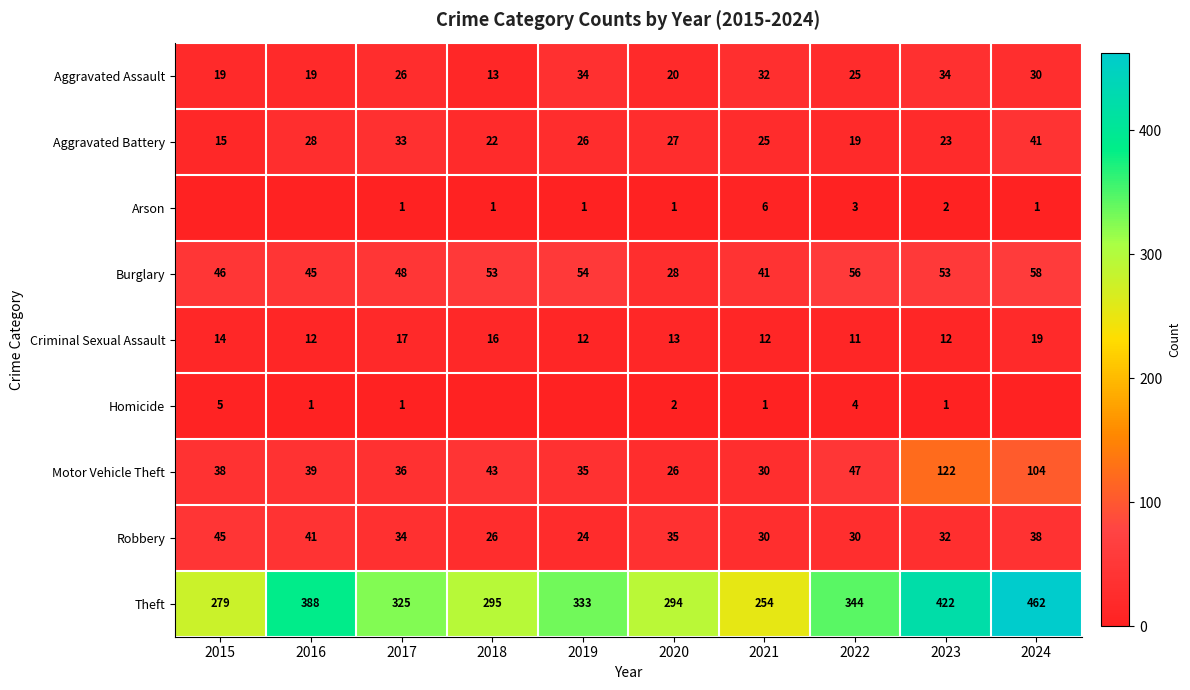

Between 2022 and 2023, which series saw the biggest shift?

Theft